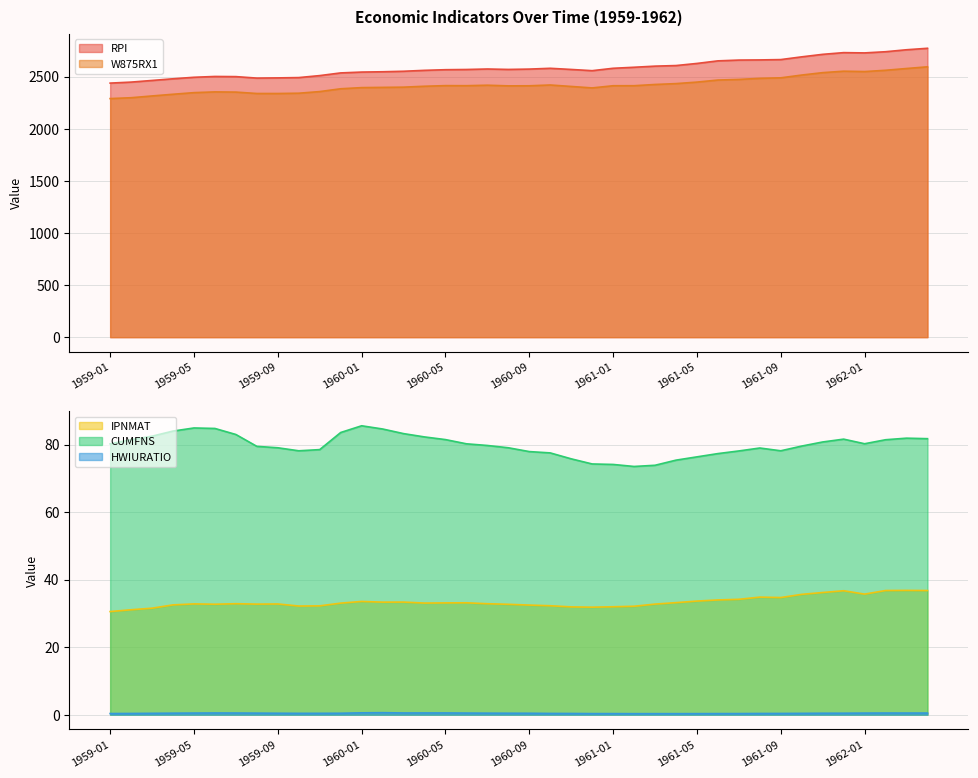

Count the number of categories in the chart.

40